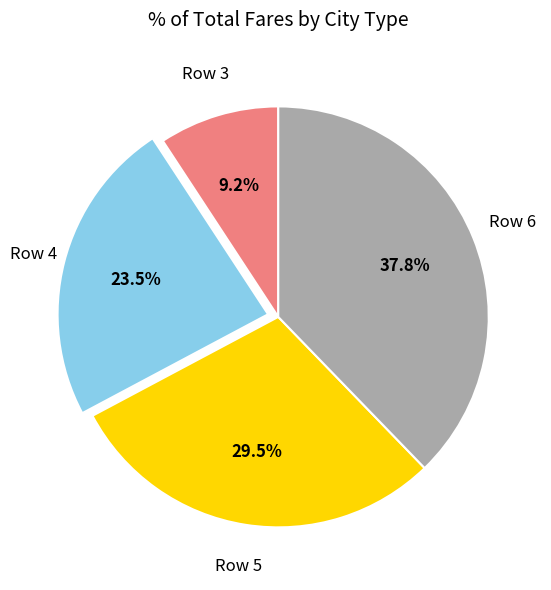

To the nearest percent, what is the difference between the Row 5 and Row 4 slice percentages?

6%